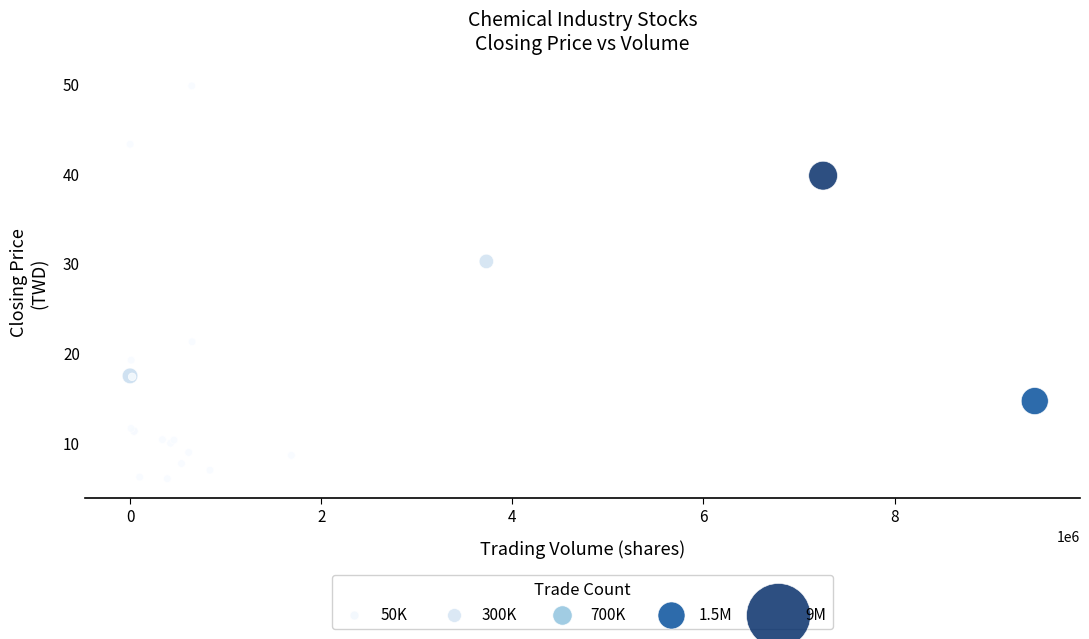

What Y value in the scatter plot is closest to 27?

30.2